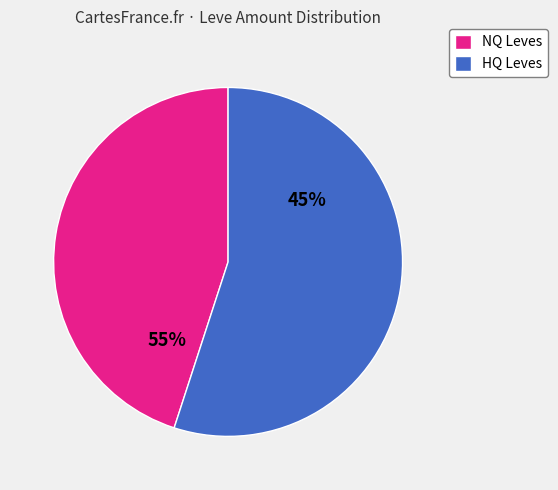

Does 37 account for over 50% of the chart?

No